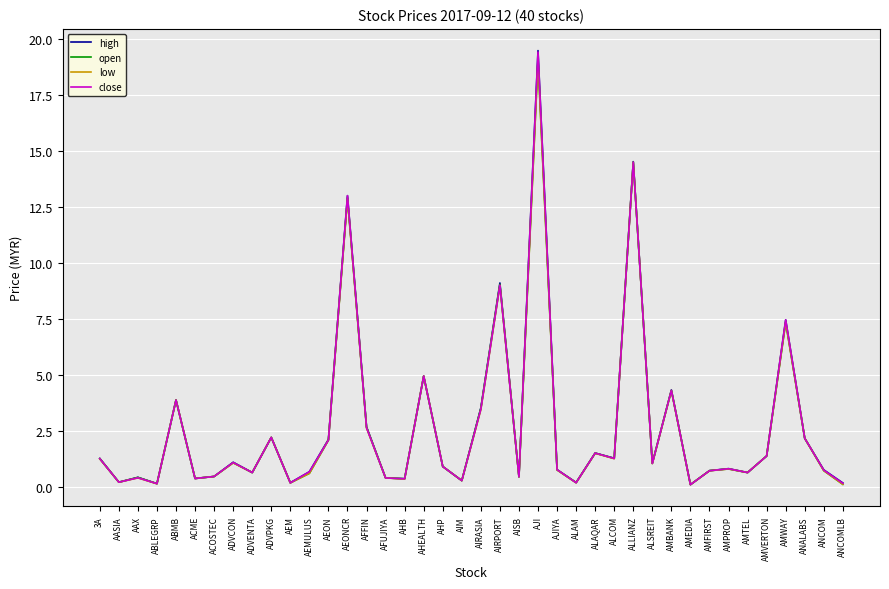

The value of high at AMFIRST is 0.7. True or false?

True